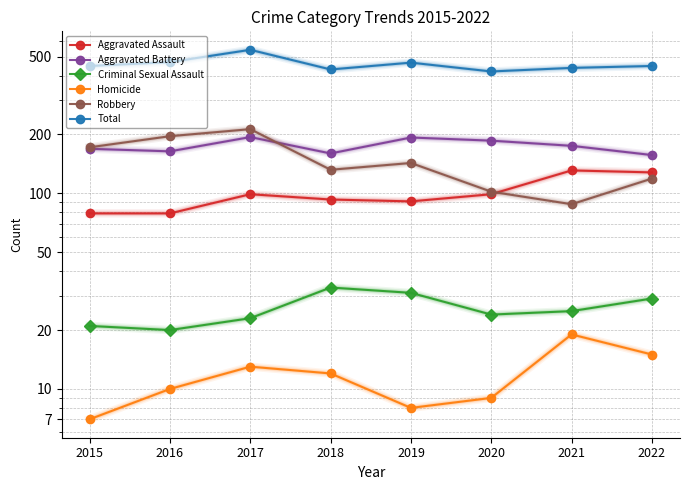

At which category does Total reach its first local peak?

2017